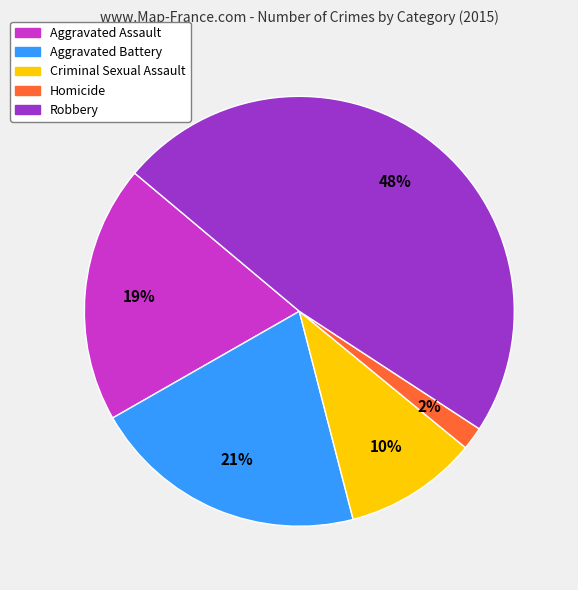

Between Aggravated Assault and Homicide, which is larger?

Aggravated Assault